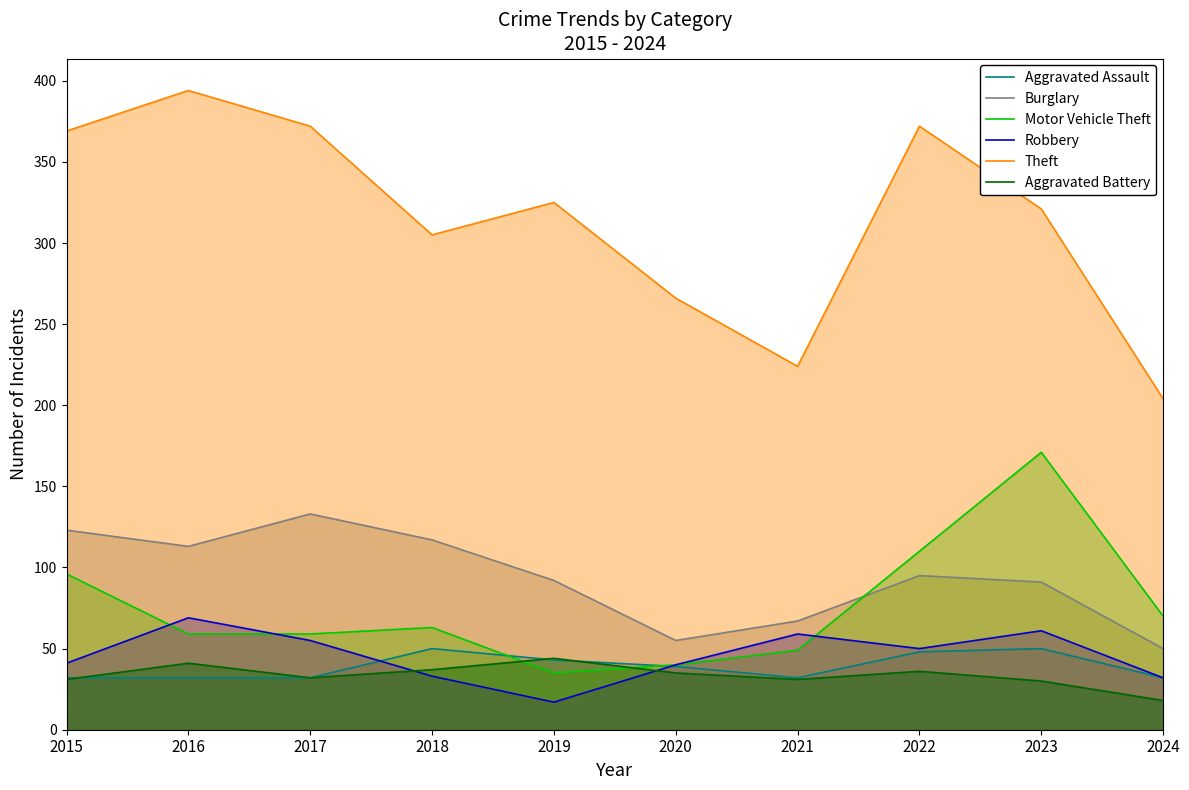

What is the value of the Aggravated Battery point at the 2nd from the left?

41